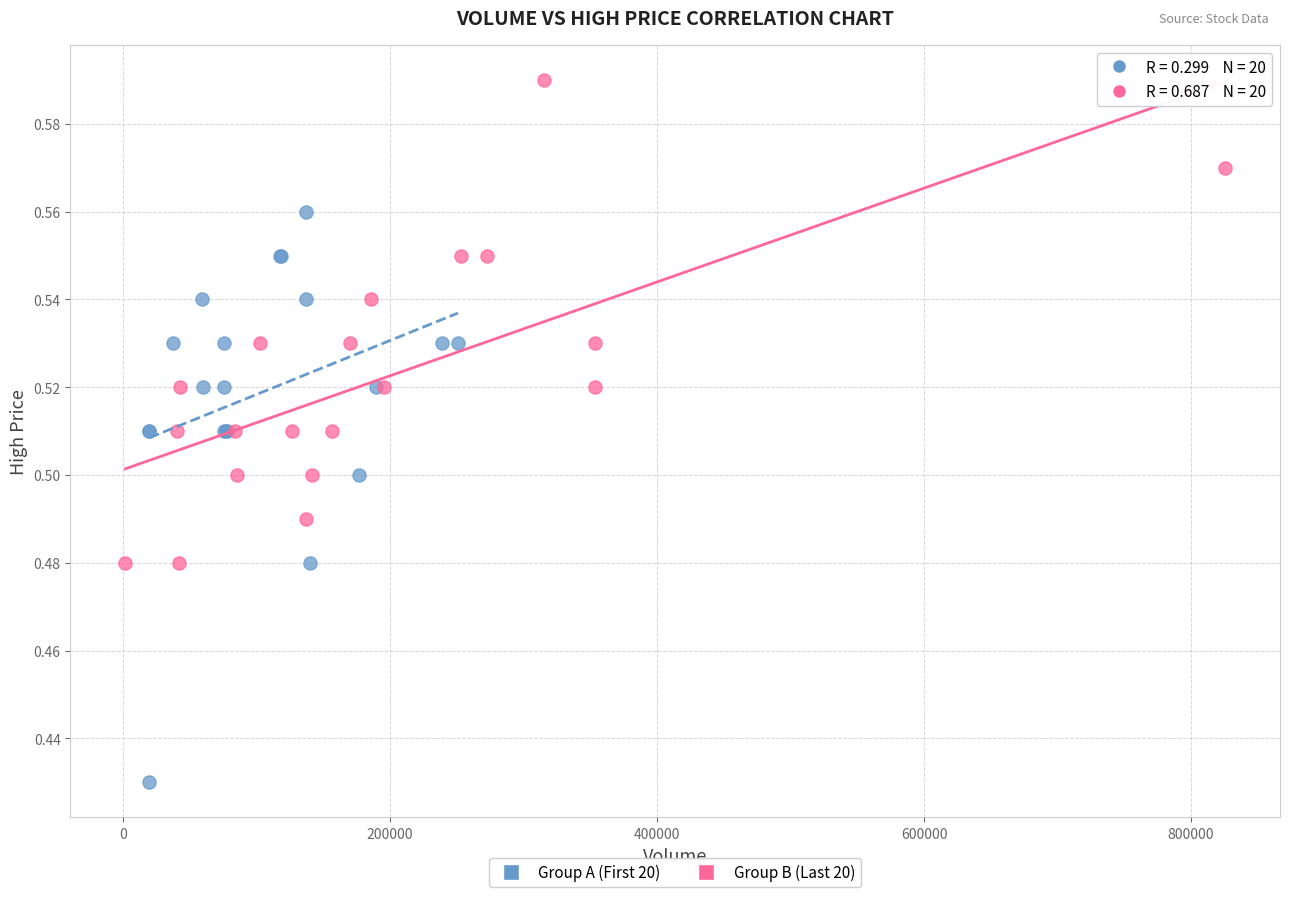

Which series reaches the minimum Y coordinate?

Group A (First 20)